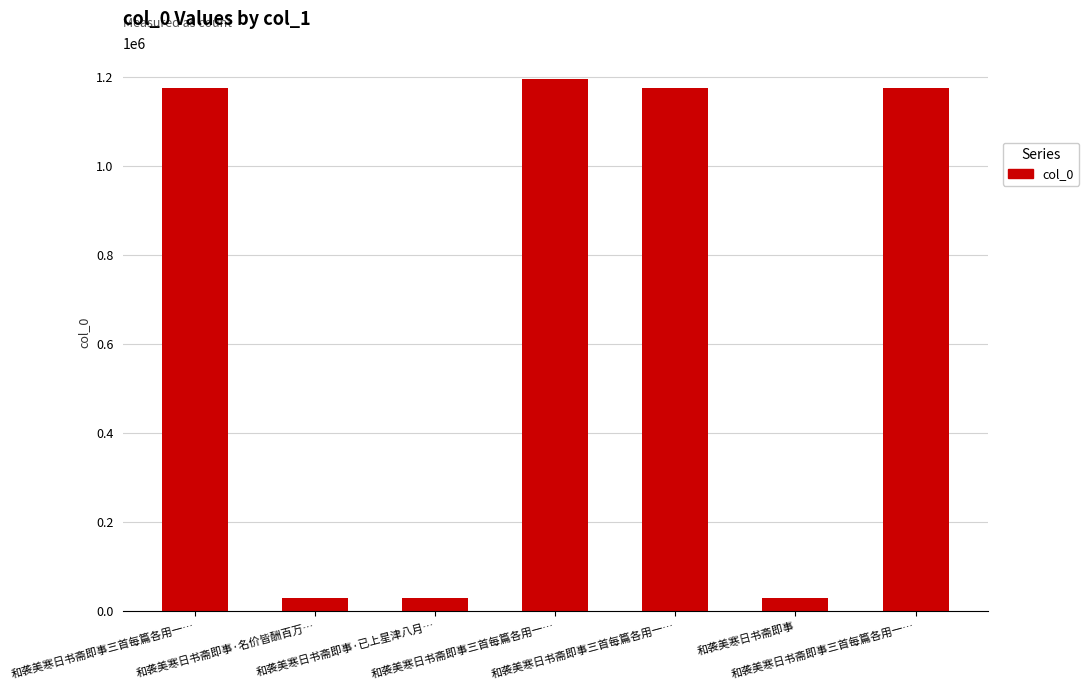

What is the change in value from 和袭美寒日书斋即事·名价皆酬百万… to 和袭美寒日书斋即事?

-2